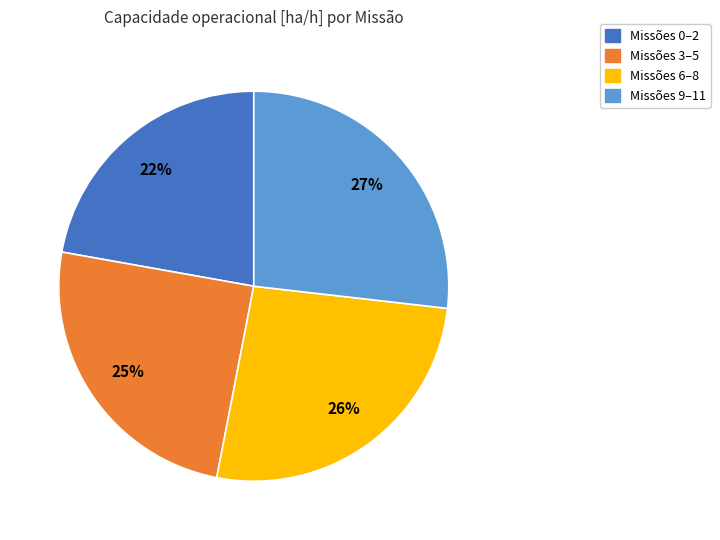

The Missões 9–11 slice represents 27% of the pie. True or false?

True